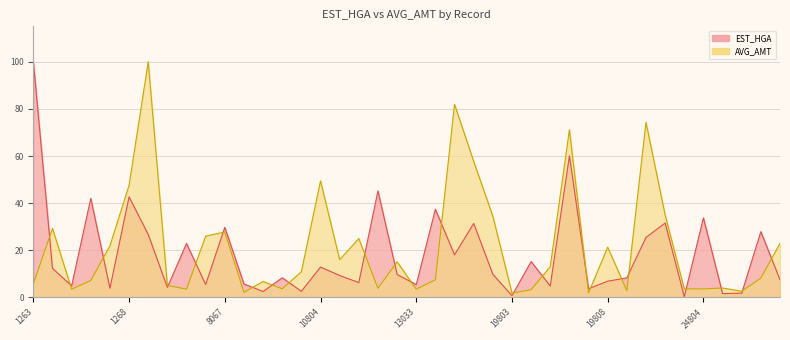

True or false: AVG_AMT has a value of 23.0 at 24808.

True